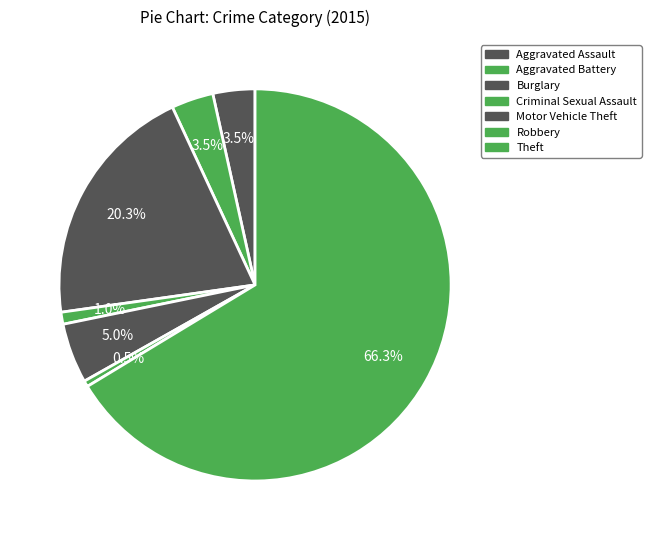

Does any single category account for the majority?

Yes